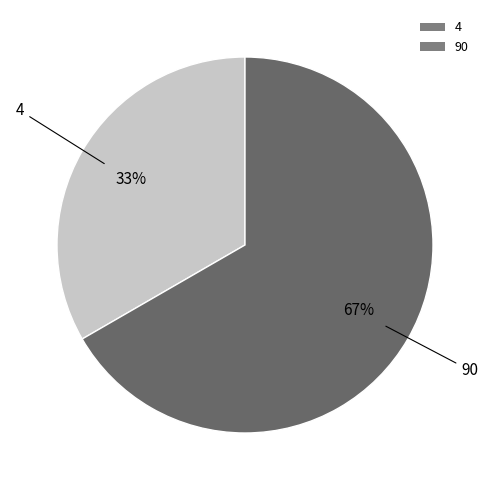

To the nearest percent, what is the average slice percentage?

50%